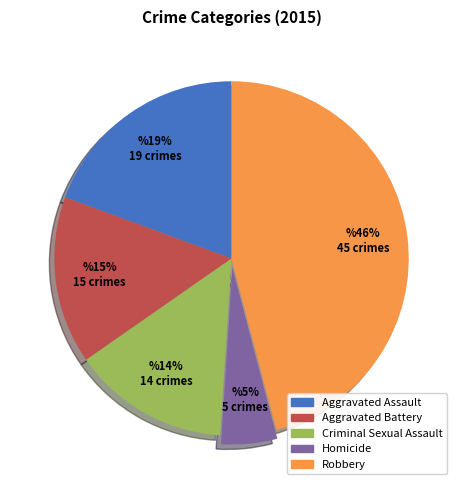

Does any single category account for the majority?

No